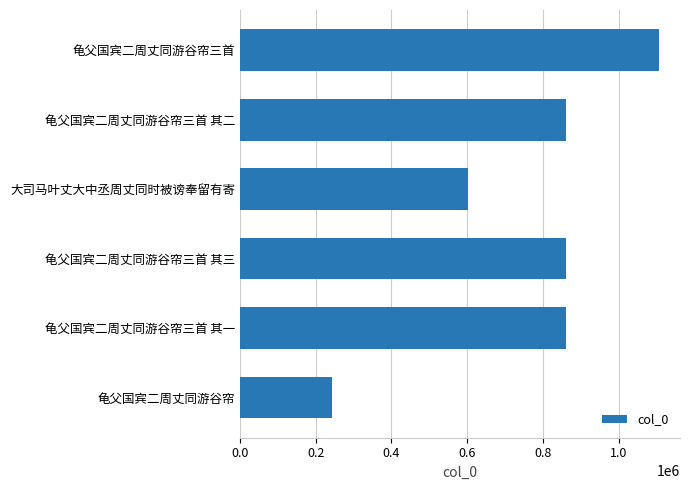

What is the sum of all values?

4534631